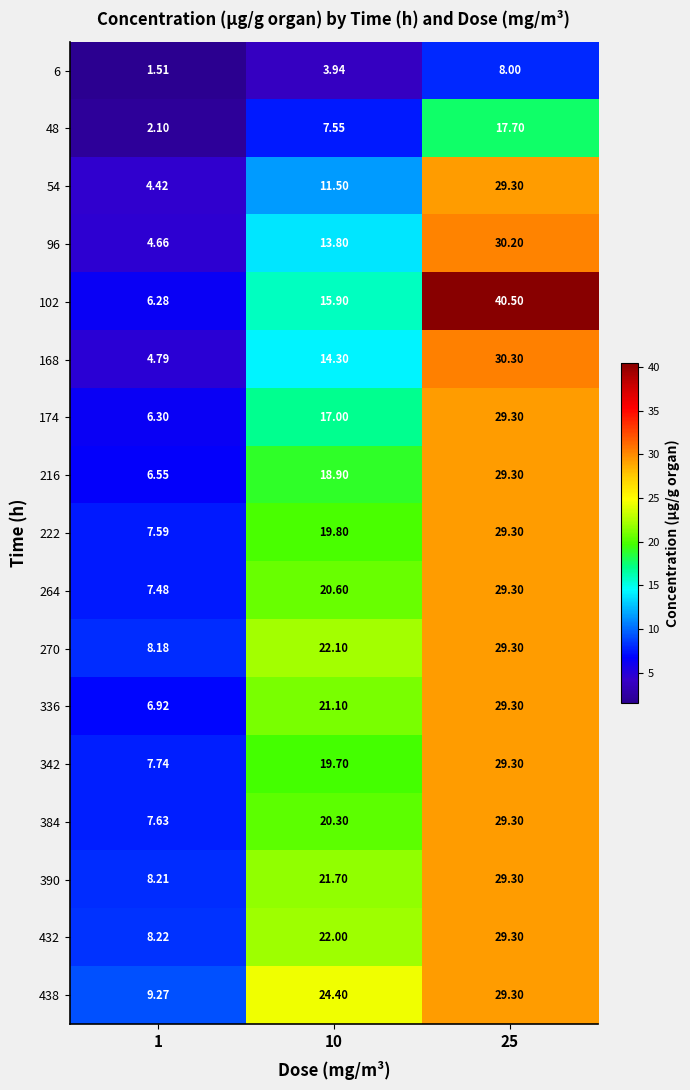

What is the spread (max minus min) of values at 1?

7.8